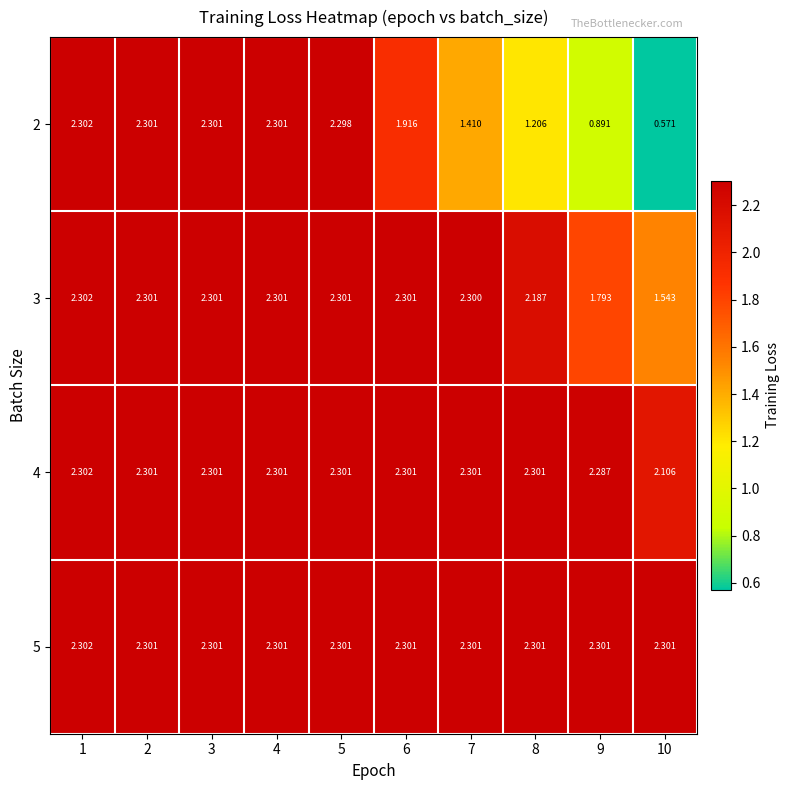

At how many categories does at least one series exceed 2?

10